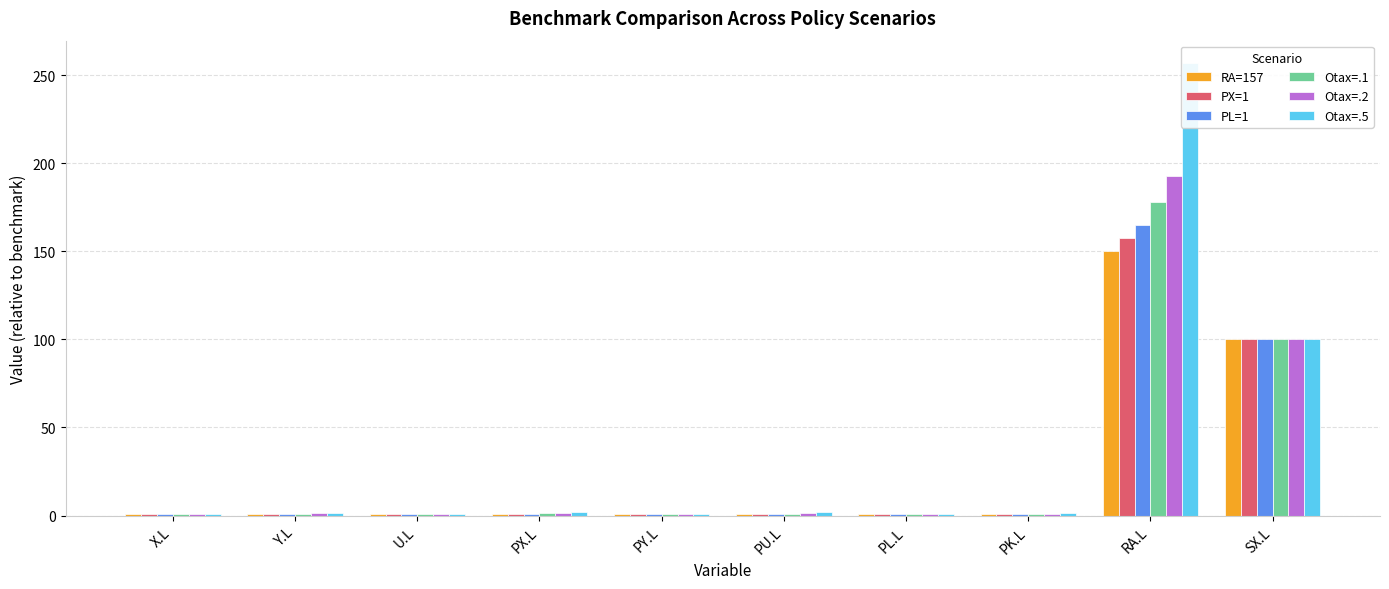

What is the label of the 6th bar from the right?

PY.L